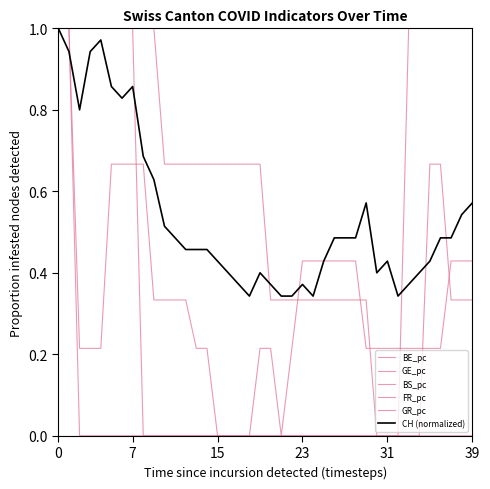

How many lines are shown in the chart?

6